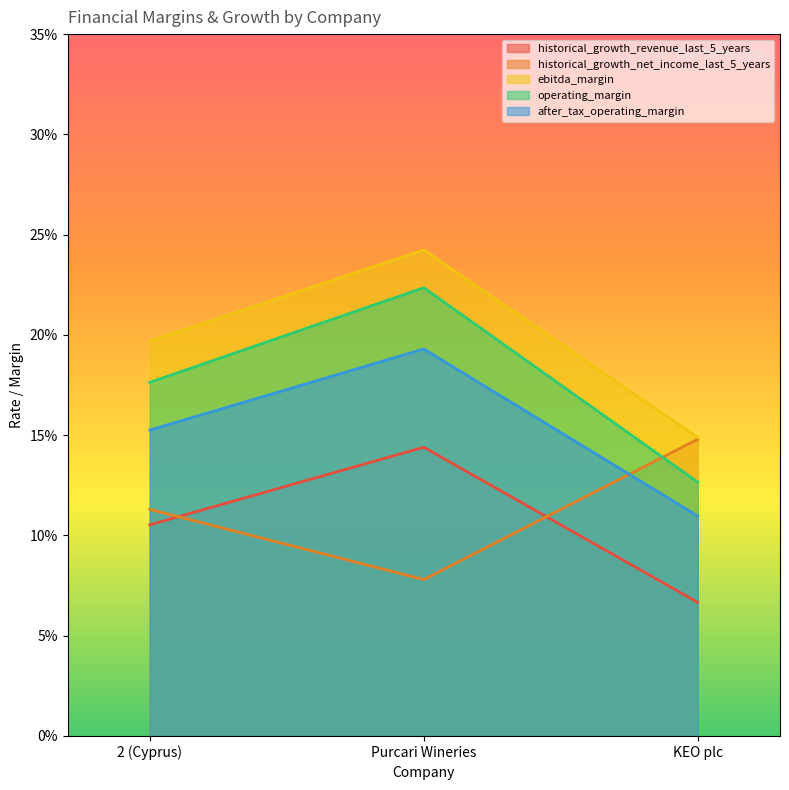

Which series has the largest total across all categories?

ebitda_margin